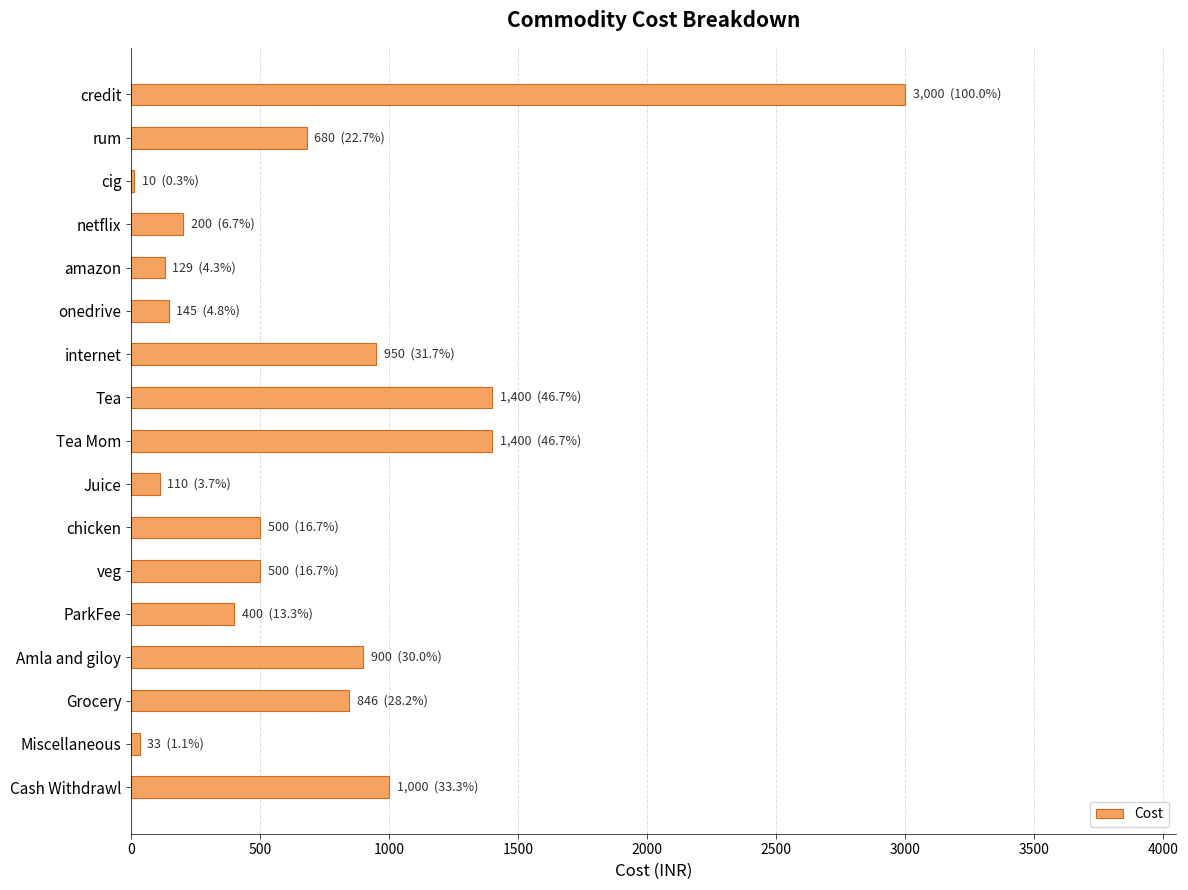

What is the change in value from rum to Tea?

+720